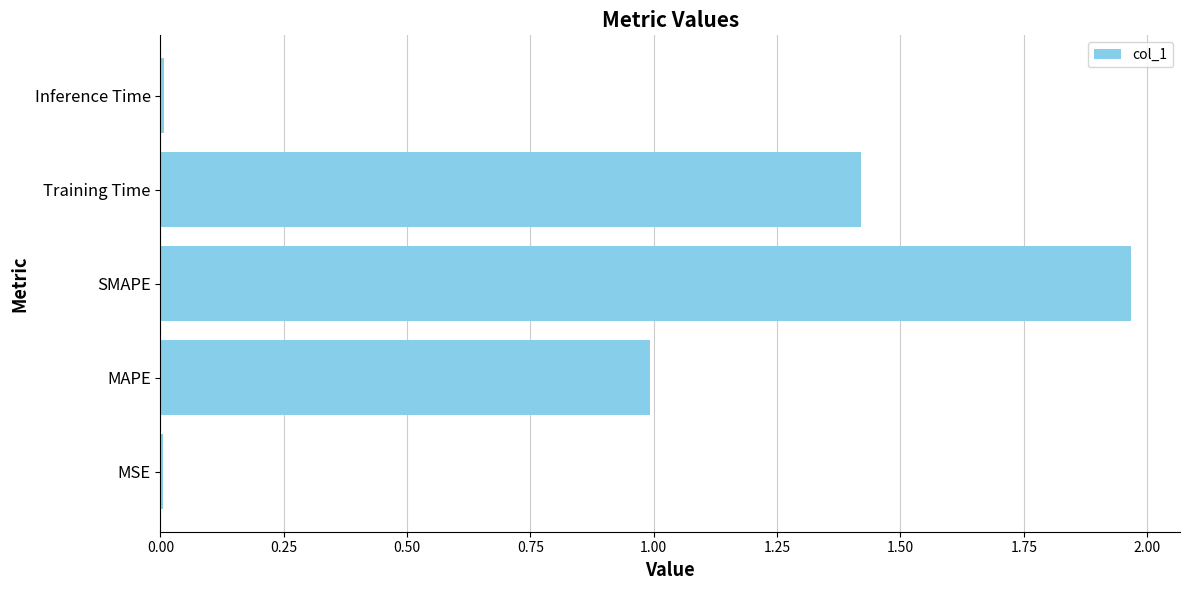

Between MSE and MAPE, which is larger?

MAPE